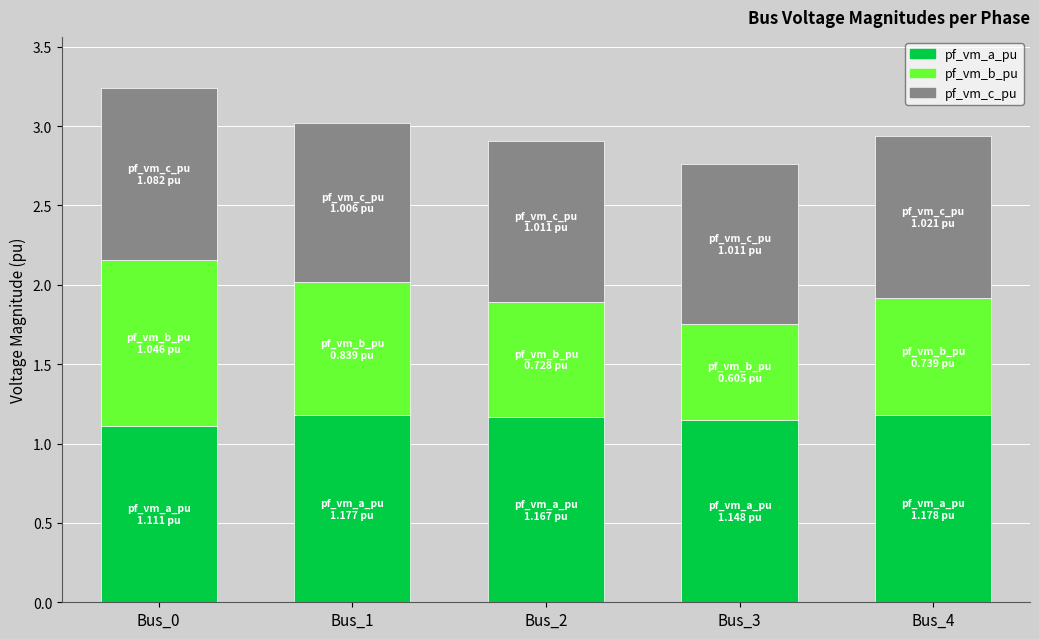

True or false: pf_vm_a_pu has a value of 1.2 at Bus_2.

True